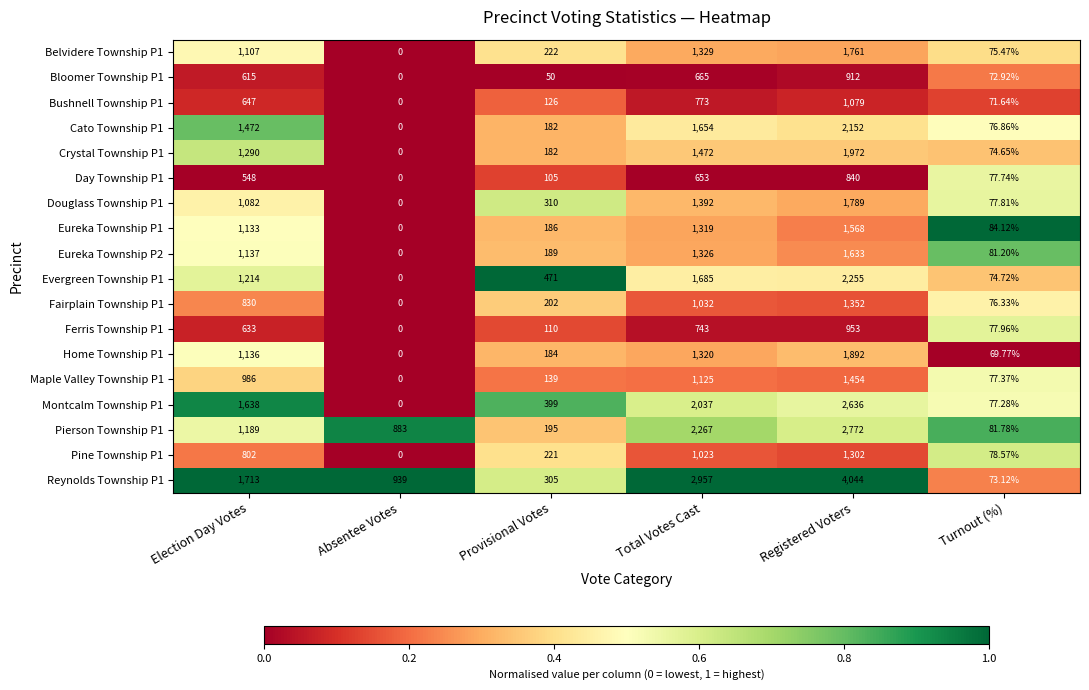

Which label corresponds to the largest value in the chart?

Registered Voters